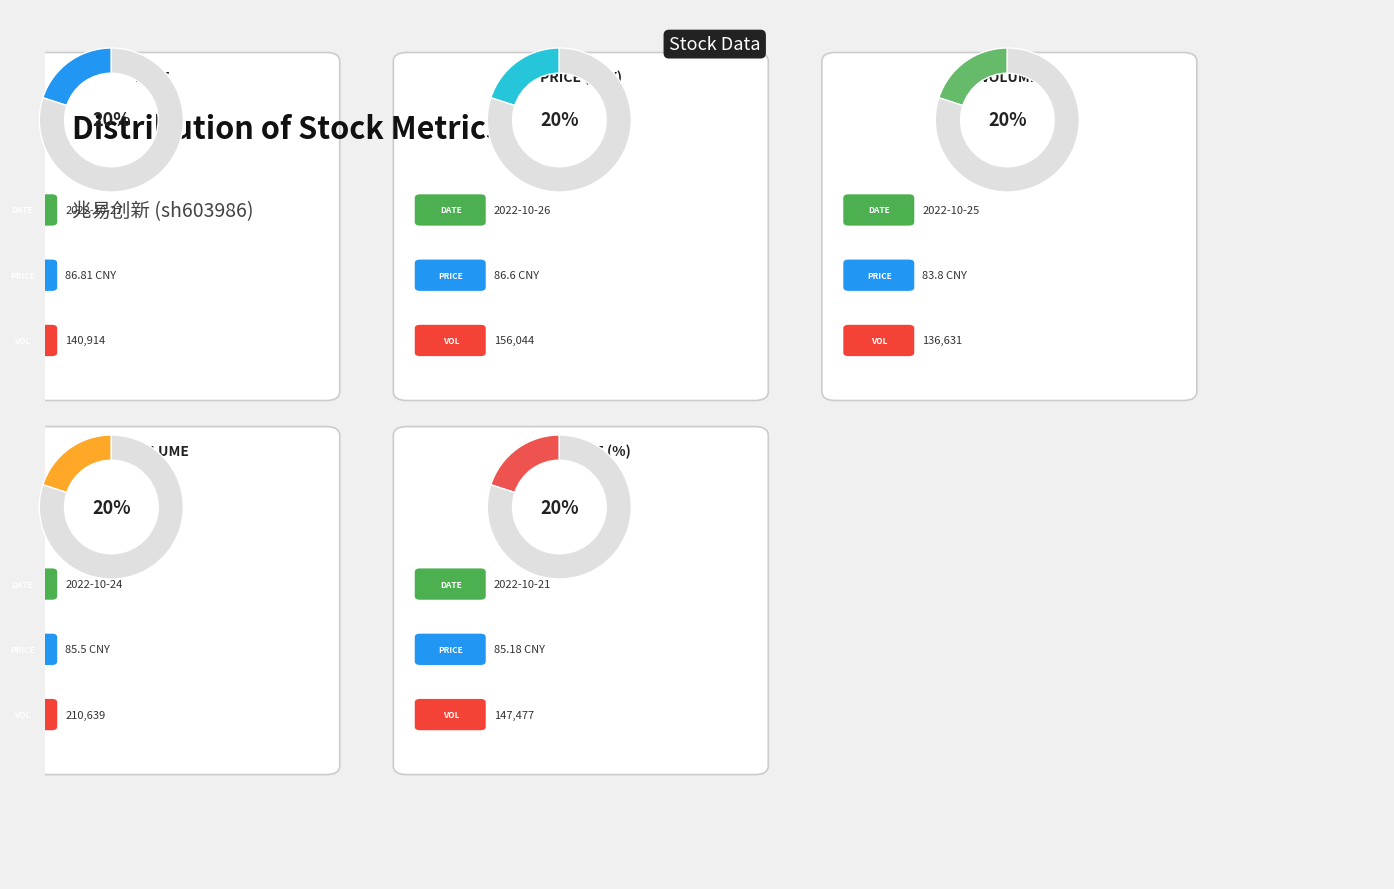

Is 2022-10-21 the majority of the pie?

No